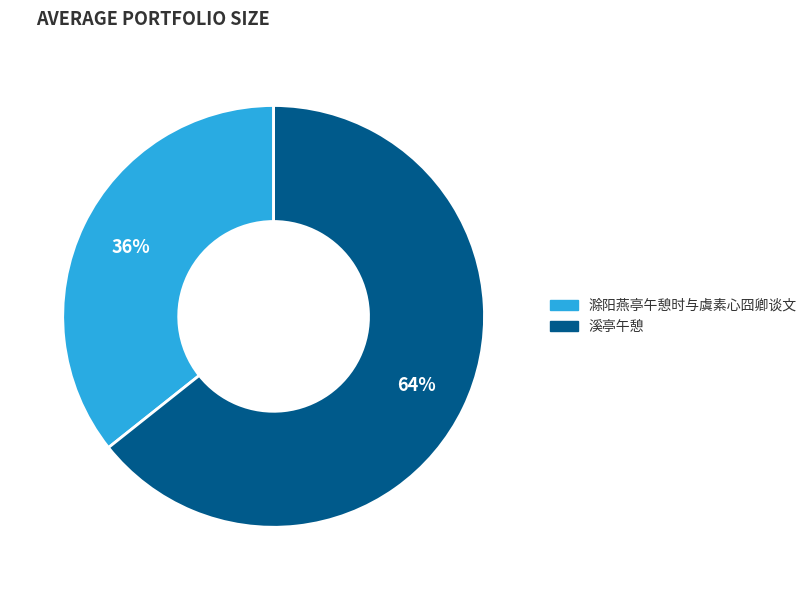

To the nearest percent, what portion does 滁阳燕亭午憩时与虞素心囧卿谈文 represent?

36%